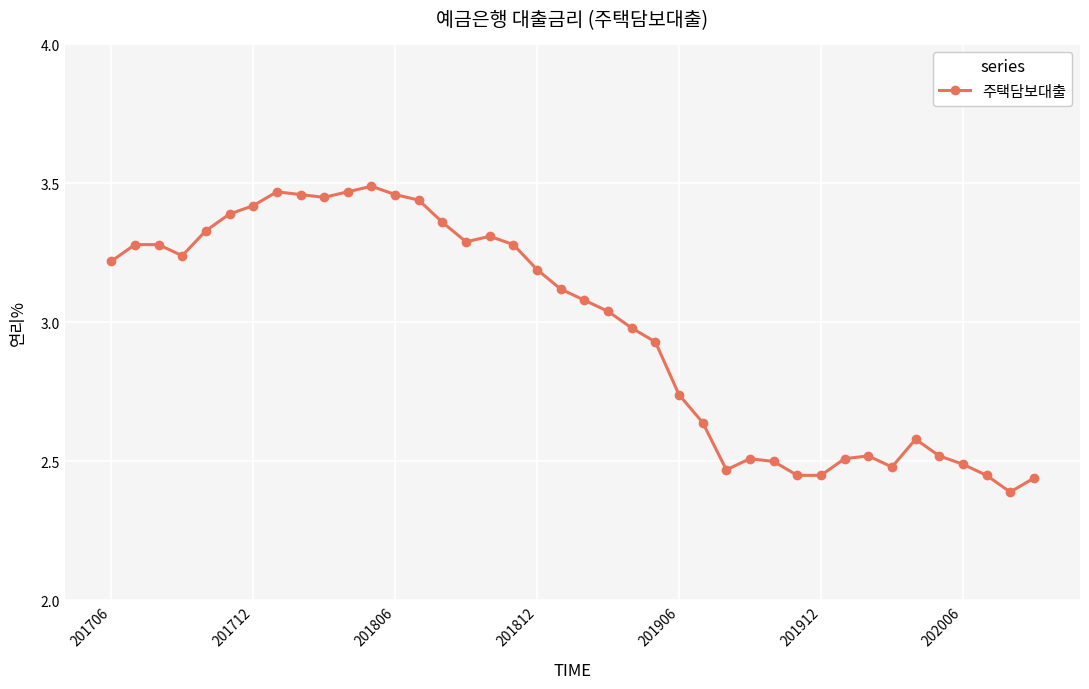

What is the sum of all values?

119.1